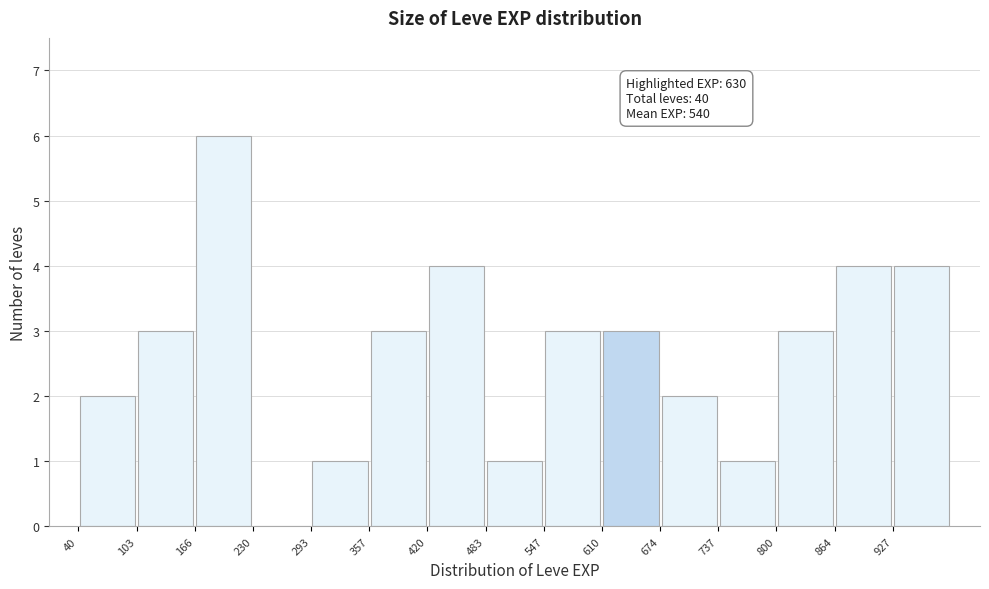

Which range on the x-axis has the tallest bar?

170 to 230